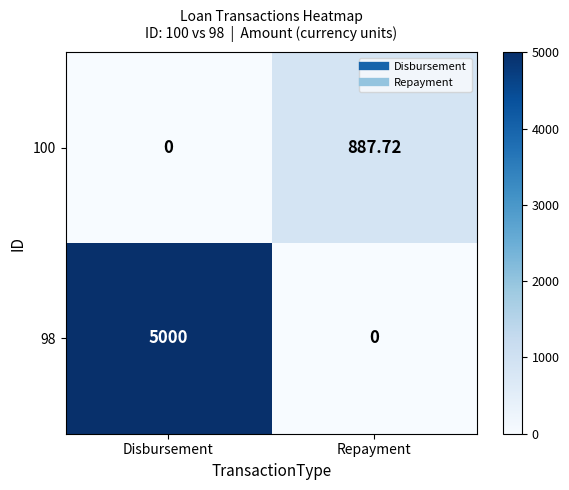

Which category has the highest value in the 100 series?

Repayment